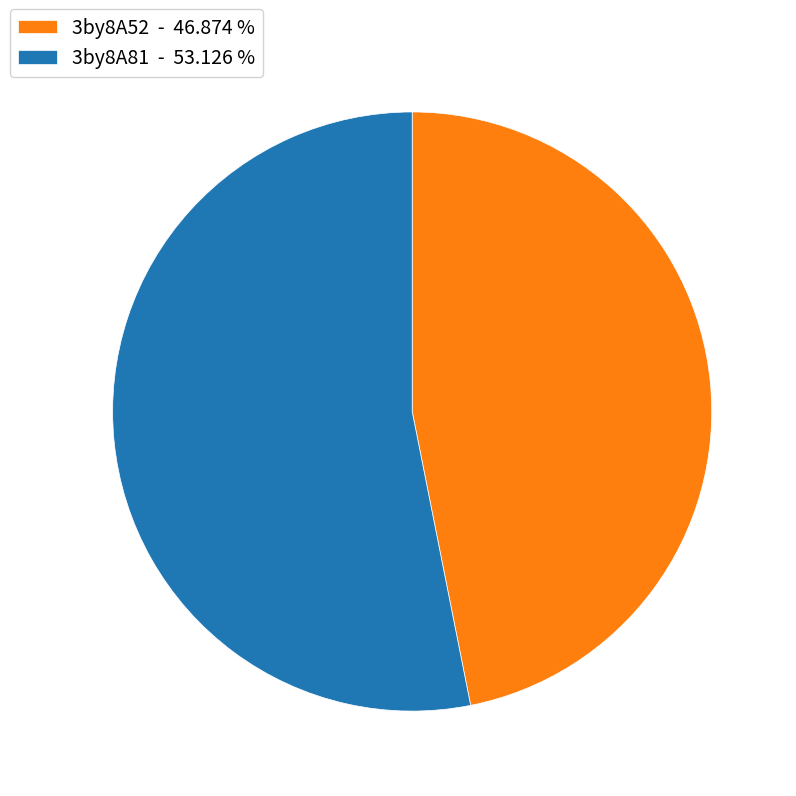

Rank the categories by value from highest to lowest.

3by8A81, 3by8A52